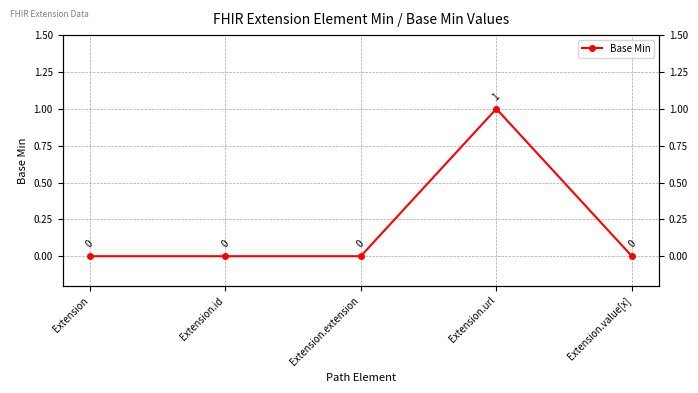

Where is the first local maximum?

Extension.url